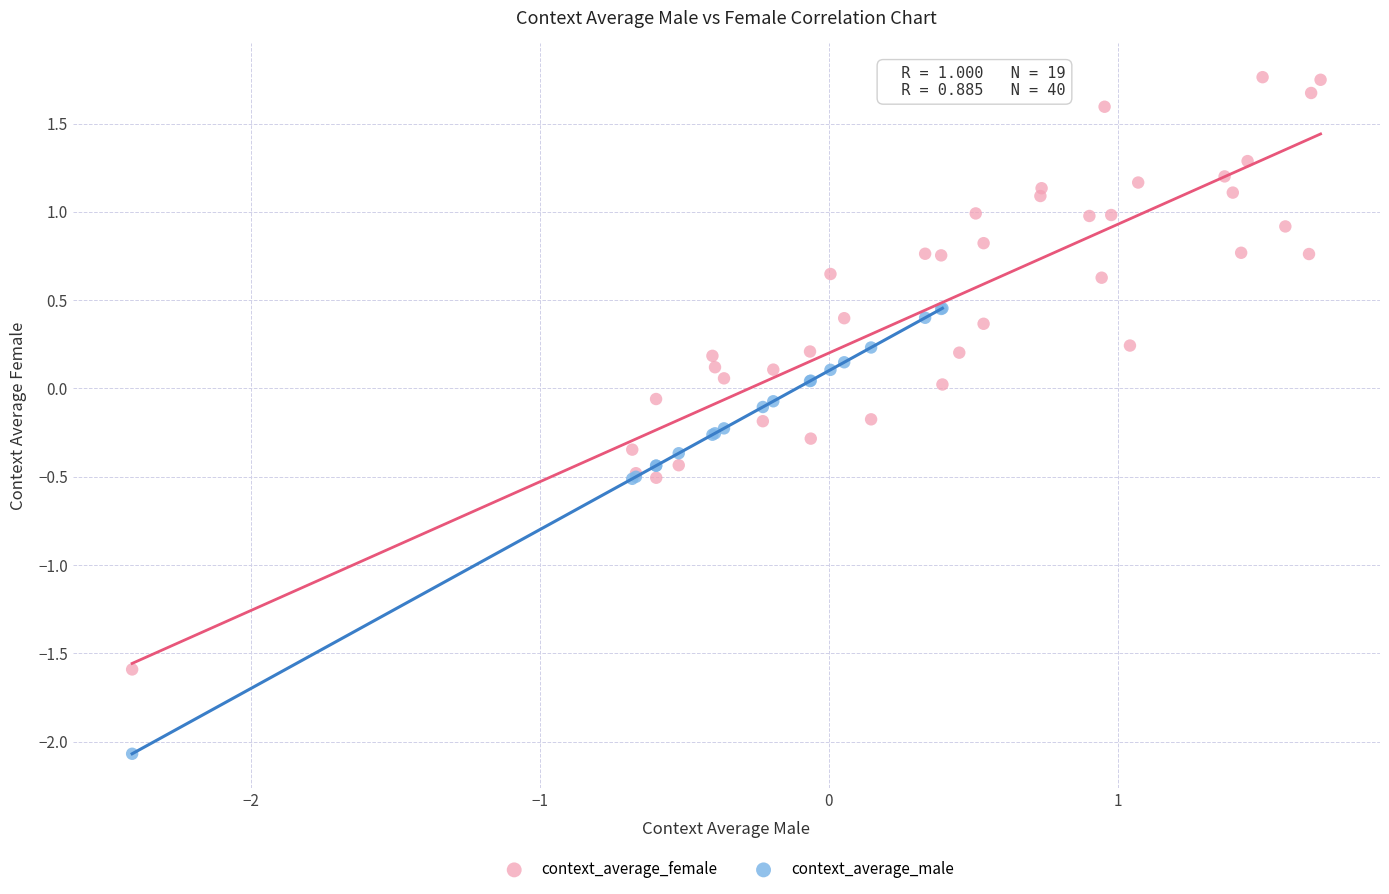

Which series has the largest Y range (max minus min)?

context_average_female